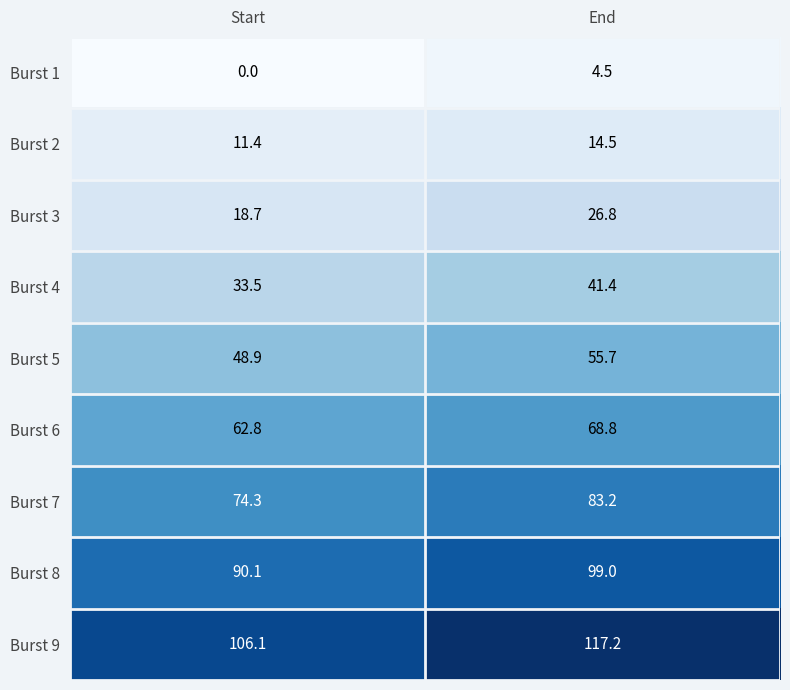

Which label corresponds to the largest value in the chart?

End